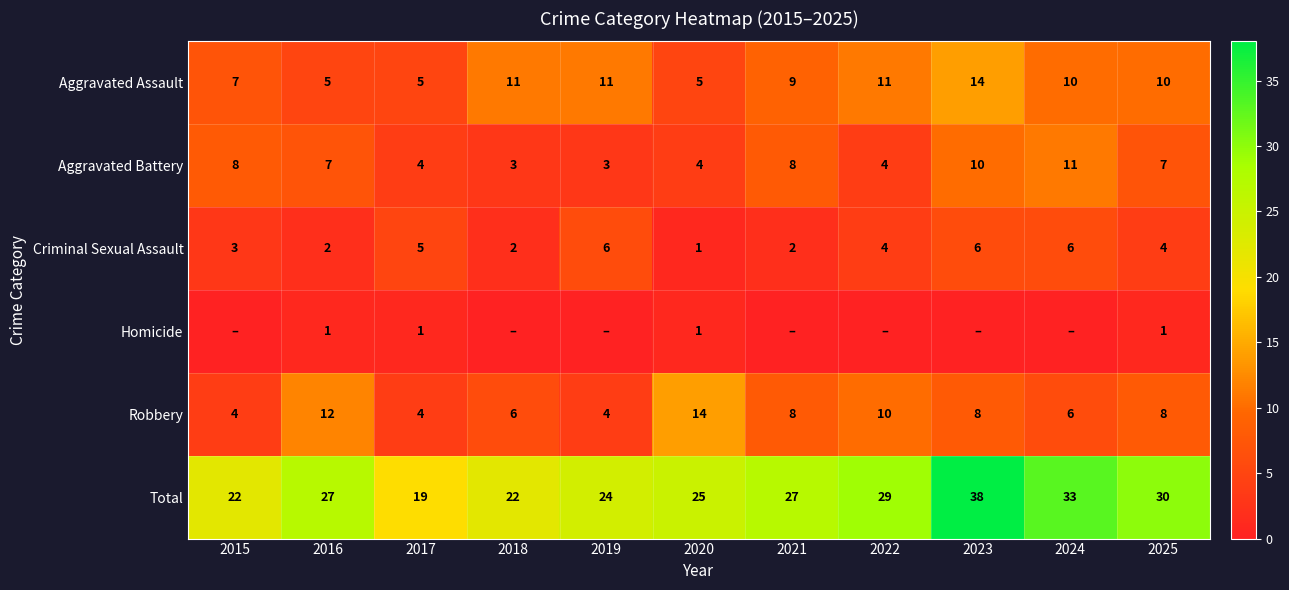

Which series changed the most between 2016 and 2025?

Aggravated Assault